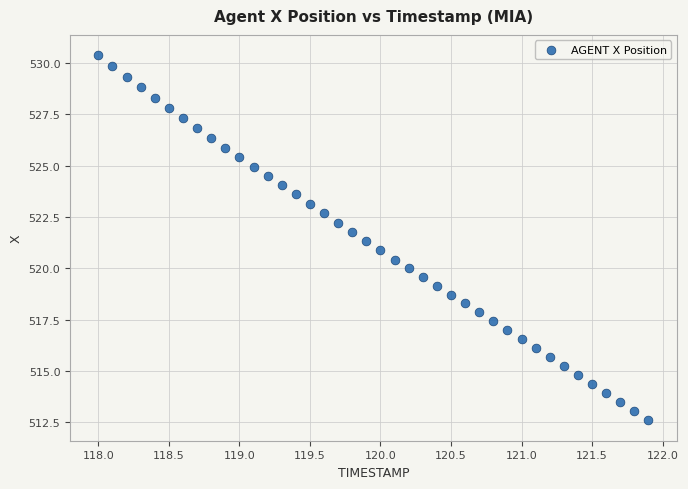

What is the range of Y values (max minus min)?

17.8